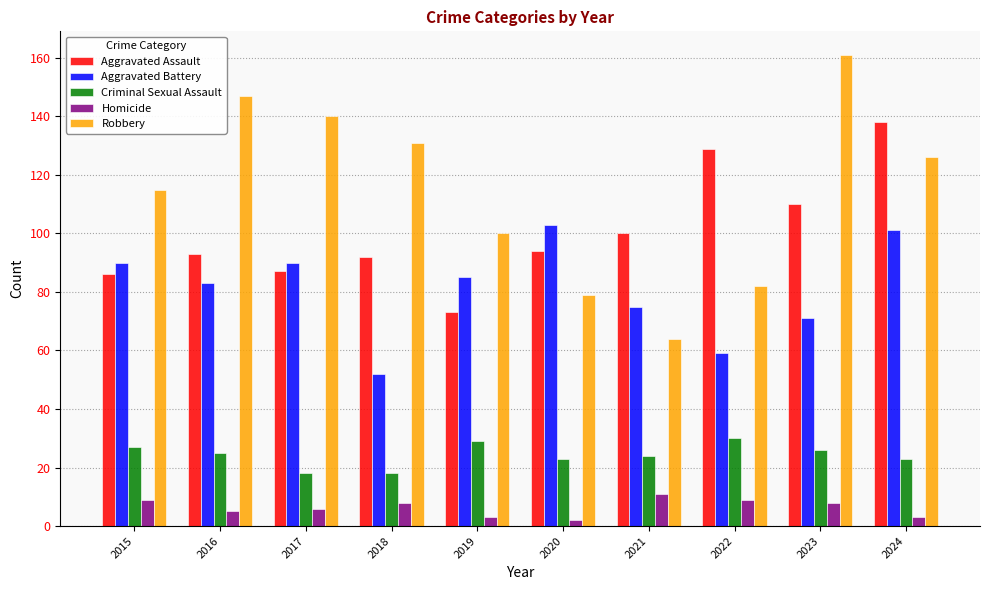

At which label is Aggravated Battery closest to 77?

2021